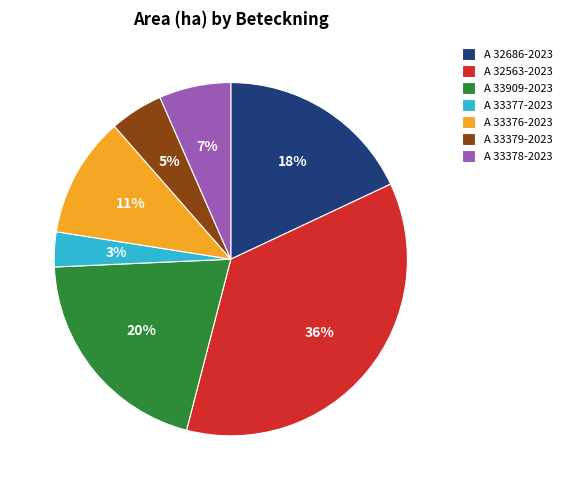

To the nearest percent, what is the difference between the A 33377-2023 and A 32686-2023 slice percentages?

15%